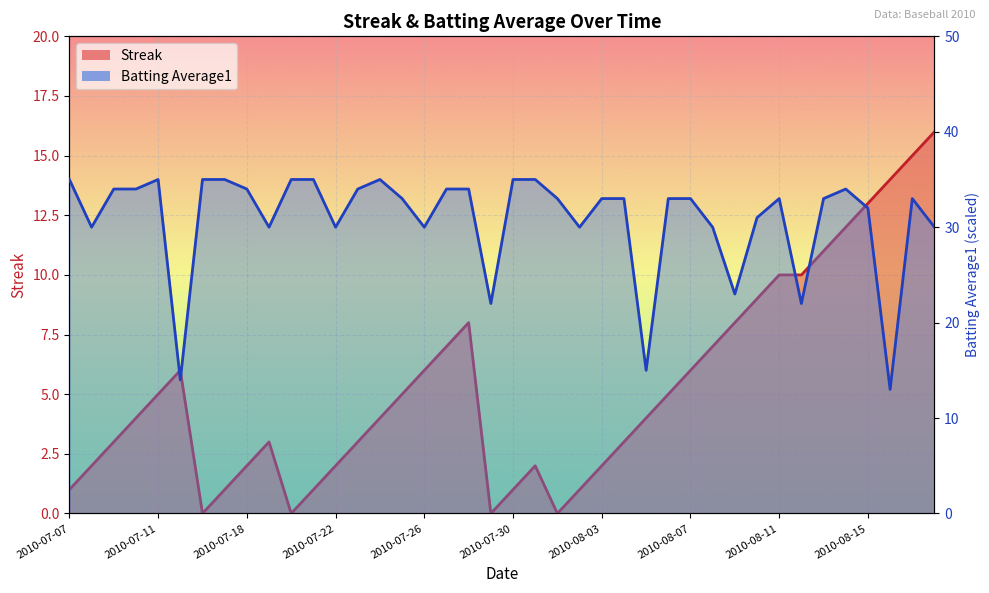

At which label does Batting Average1 reach its peak?

2010-07-07